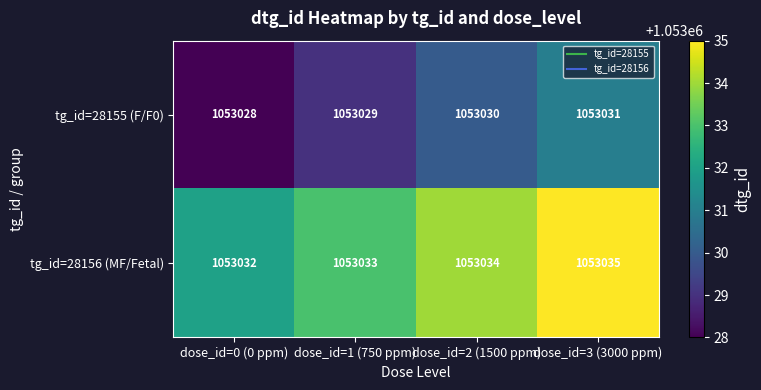

Reading right to left, what are all the values shown in this chart?

tg_id=28155 (F/F0): 1053031	1053030	1053029	1053028
tg_id=28156 (MF/Fetal): 1053035	1053034	1053033	1053032